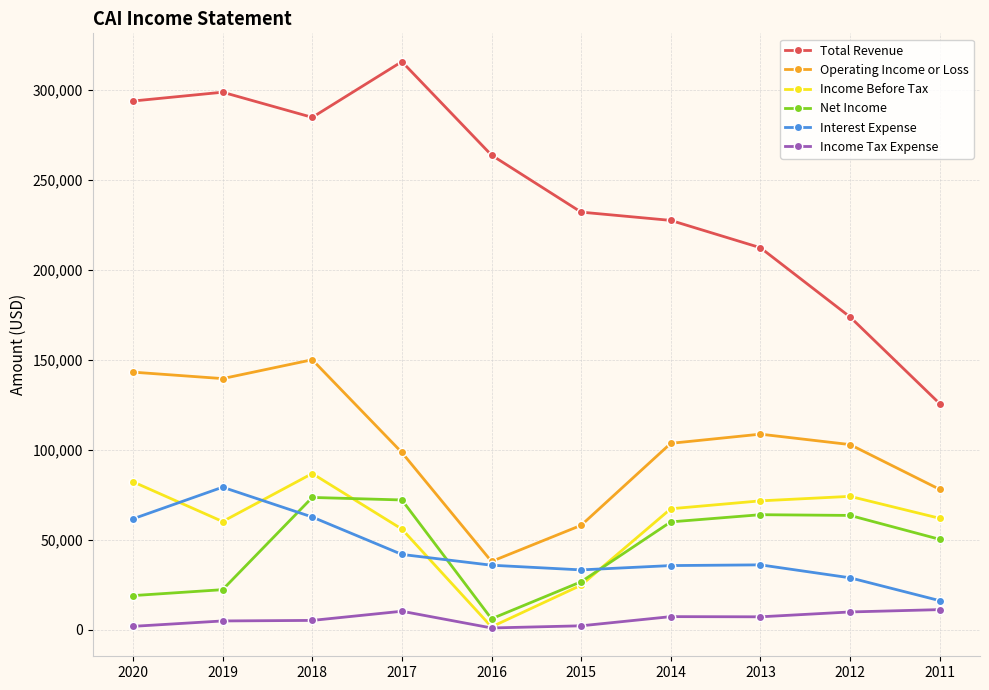

Does the chart have visible grid lines?

Yes